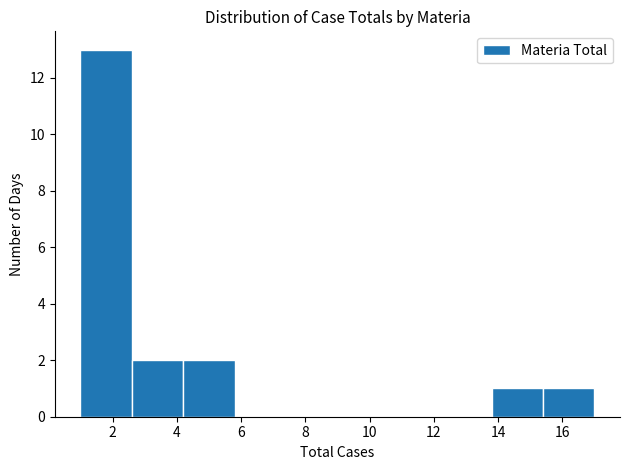

Reading left to right, transcribe this chart: for each bar, give the range it covers on the x-axis and its height. The values are not printed on the chart, so give them approximately, as read against the axis.

1.0 to 2.6: 13
2.6 to 4.2: 2
4.2 to 5.8: 2
5.8 to 7.4: 0
7.4 to 9.0: 0
9.0 to 10.6: 0
10.6 to 12.2: 0
12.2 to 13.8: 0
13.8 to 15.4: 1
15.4 to 17.0: 1